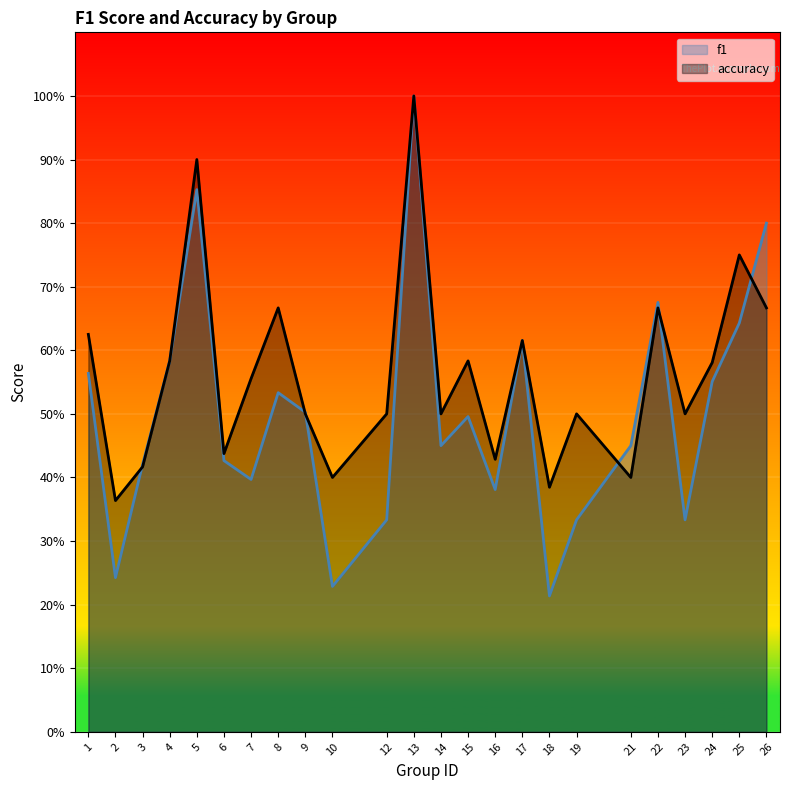

At which category is the sum across all series the highest?

13